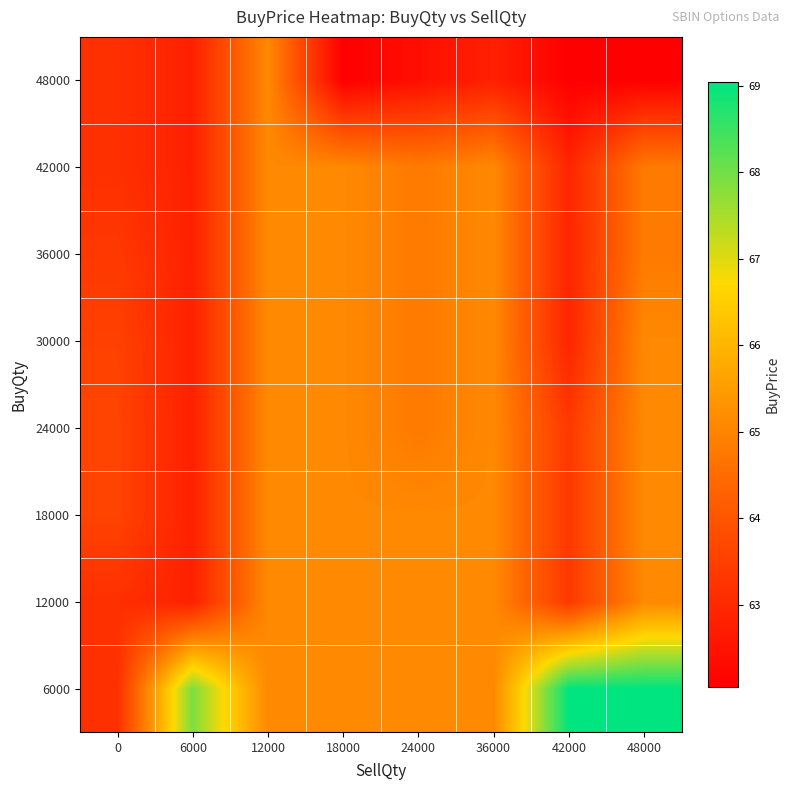

At which category does the chart reach its peak across all series?

42000